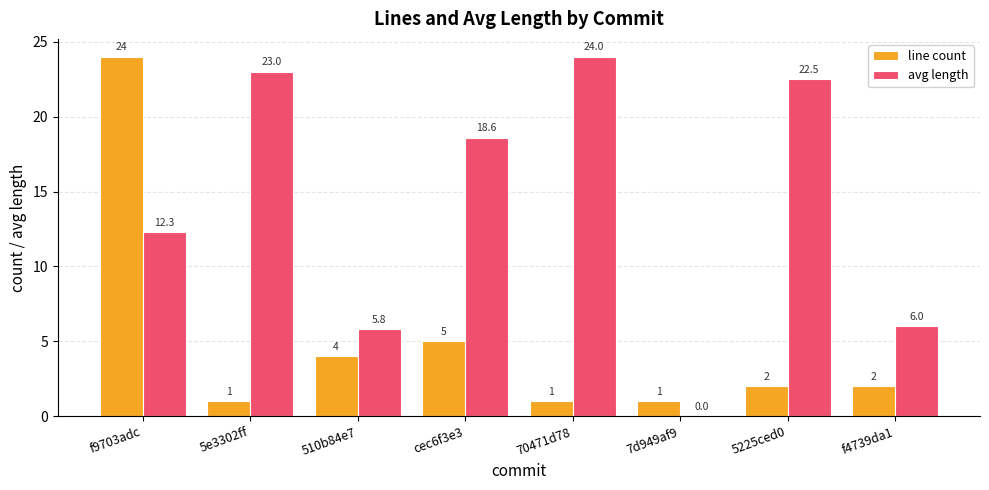

How many data points in avg length are above 18?

4